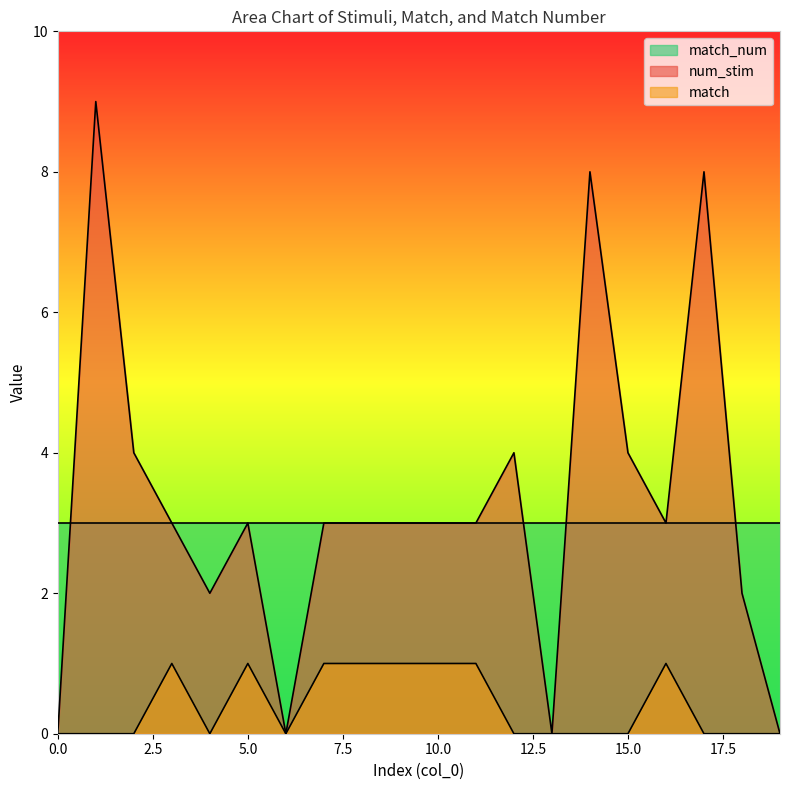

List the labels in order of match value, smallest first.

0, 1, 2, 4, 6, 12, 13, 14, 15, 17, 18, 19, 3, 5, 7, 8, 9, 10, 11, 16